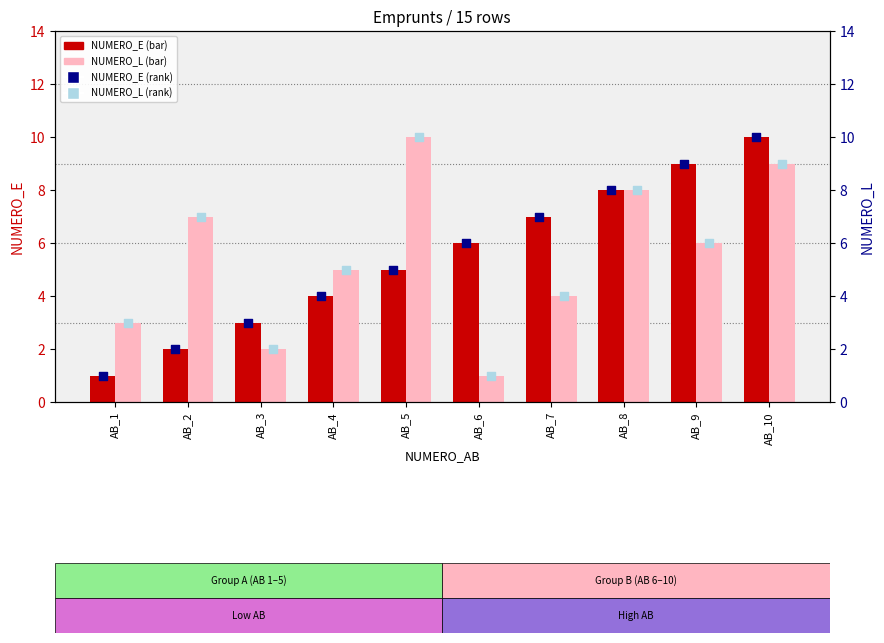

Which series contains the lowest Y value?

NUMERO_E